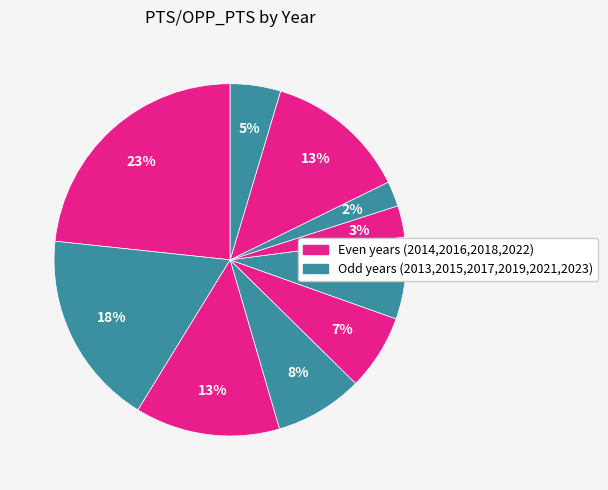

How many slices are in this pie chart?

10